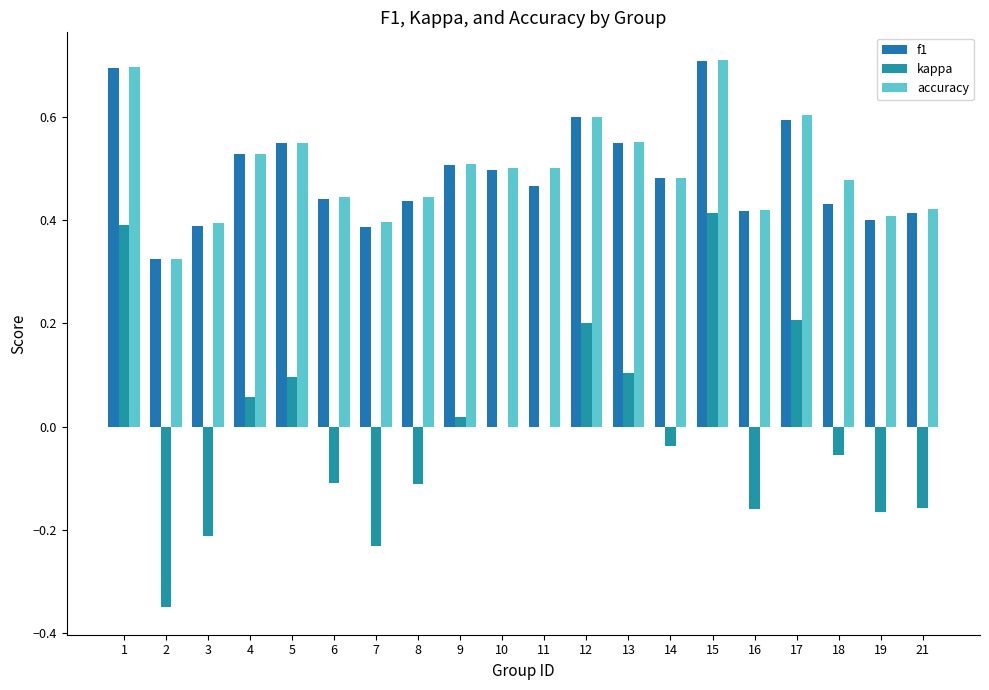

Count the number of categories in the chart.

20